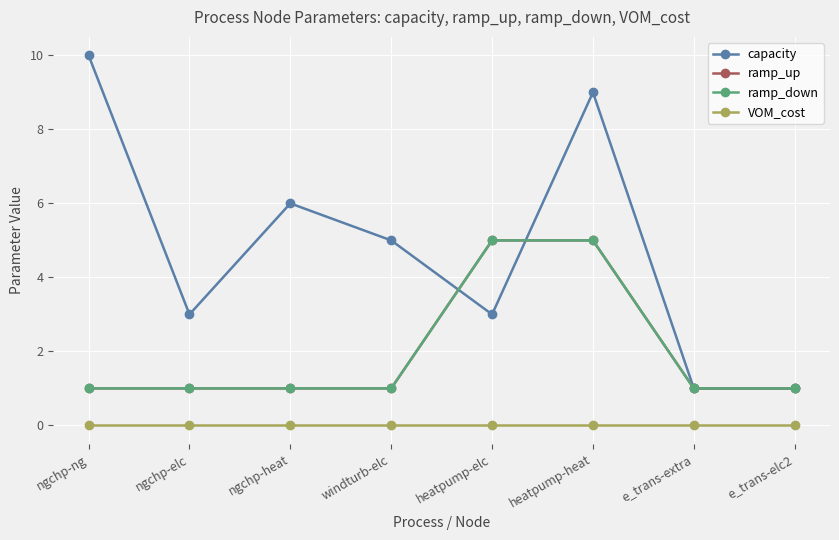

What is the maximum value shown in the chart?

10